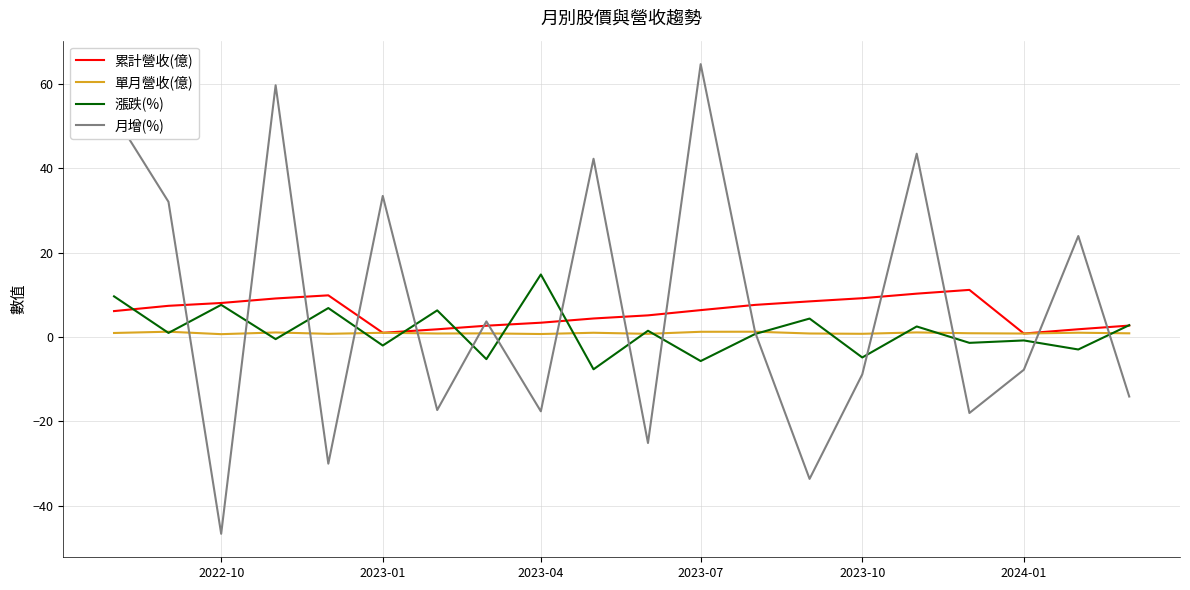

What is the lowest value of the 月增(%) series?

-46.6